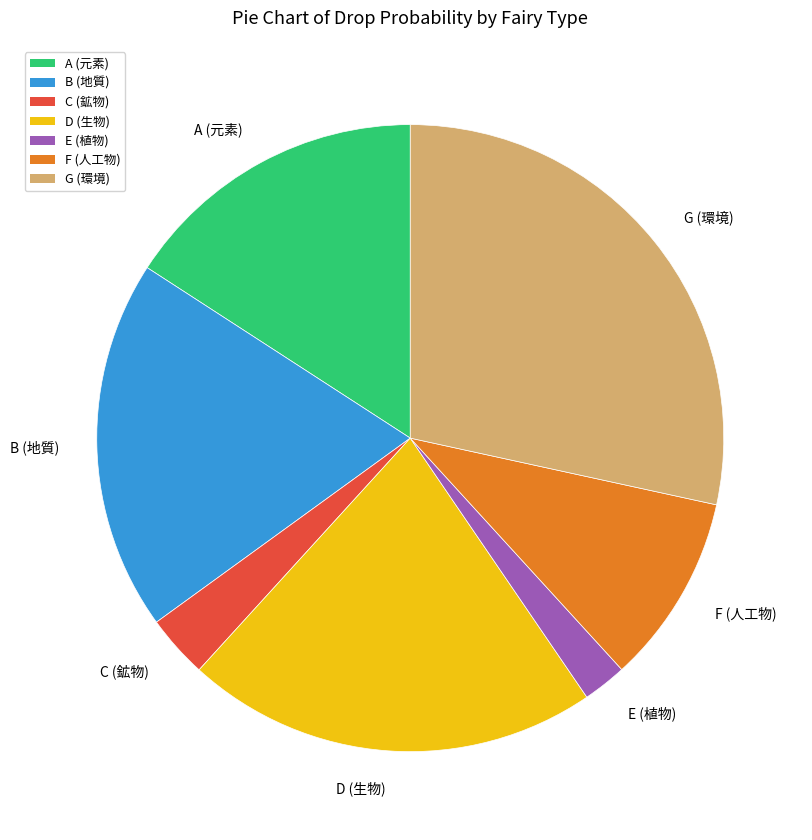

The B (地質) slice represents 19% of the pie. True or false?

True